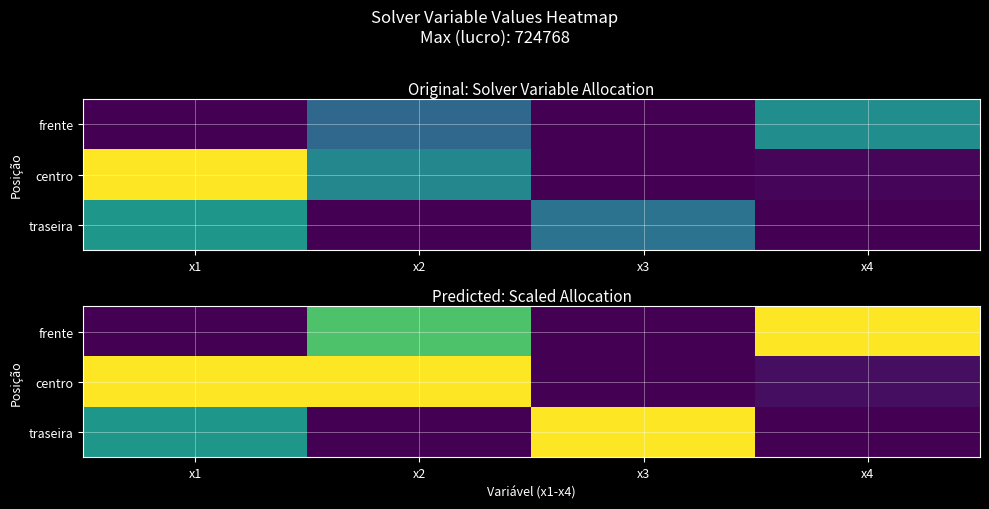

What value does the frente series have at x4?

3500.0